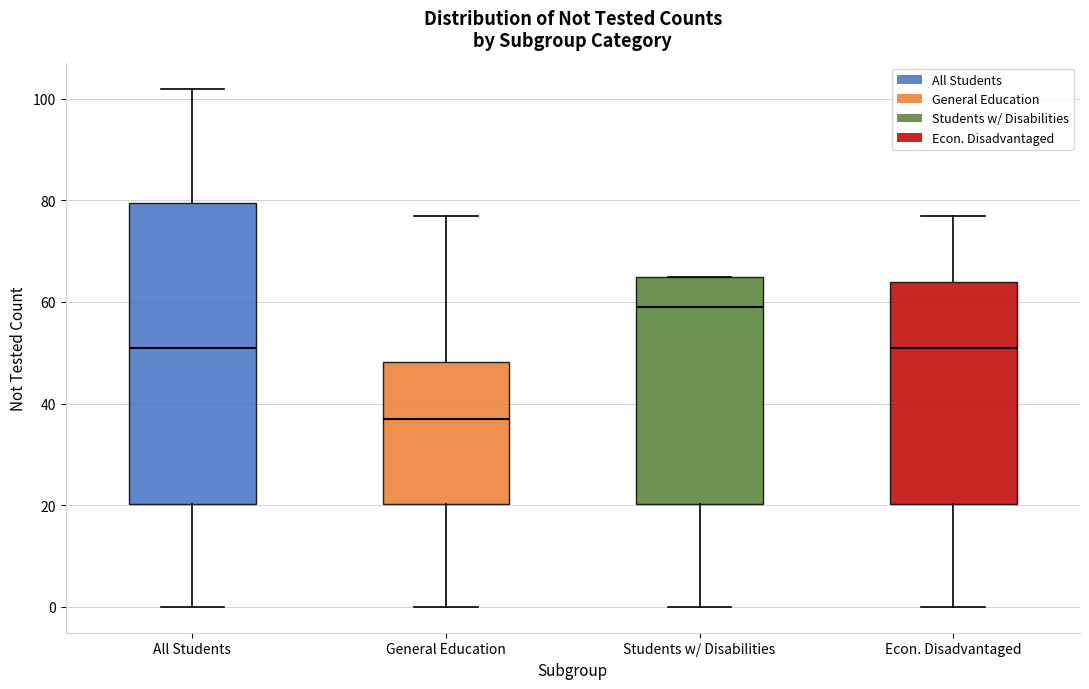

Reading left to right, transcribe this box plot: for each box, give where its median line is, the range the box spans, and where its two whiskers end, as read against the y-axis. The values are not printed on the chart, so give them approximately, as read against the axis.

All Students: median 52, box 20 to 80, whiskers 0 to 102
General Education: median 38, box 20 to 48, whiskers 0 to 78
Students w/ Disabilities: median 60, box 20 to 66, whiskers 0 to 66
Econ. Disadvantaged: median 52, box 20 to 64, whiskers 0 to 78